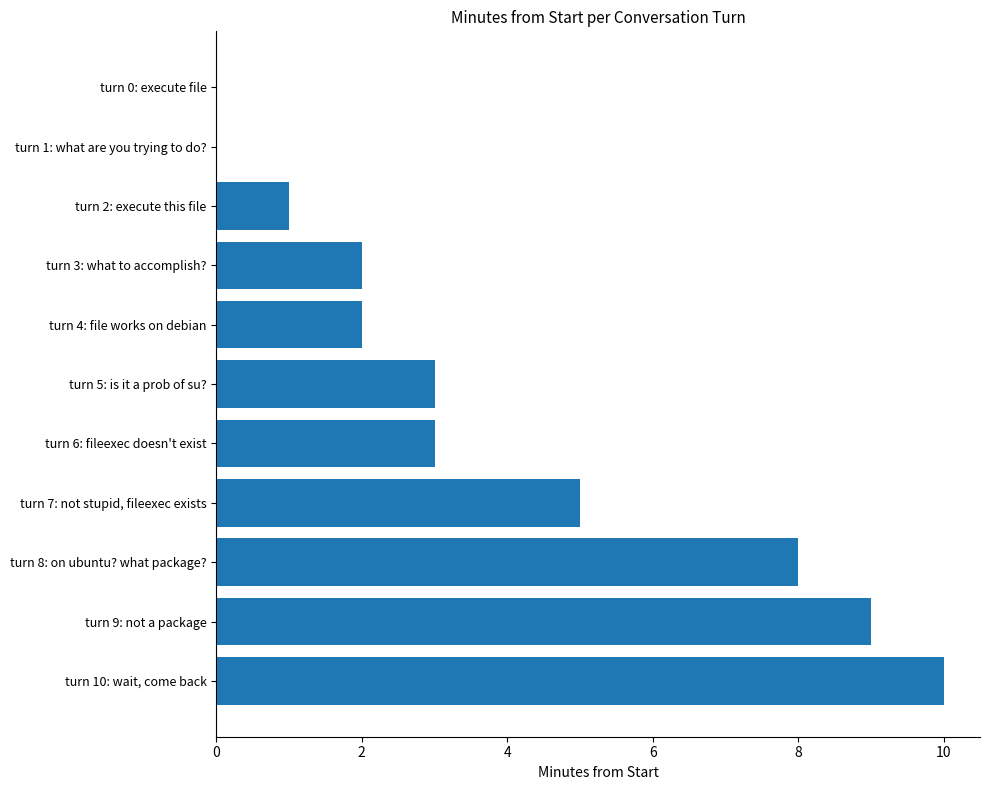

The value at turn 3: what to accomplish? is 2. True or false?

True